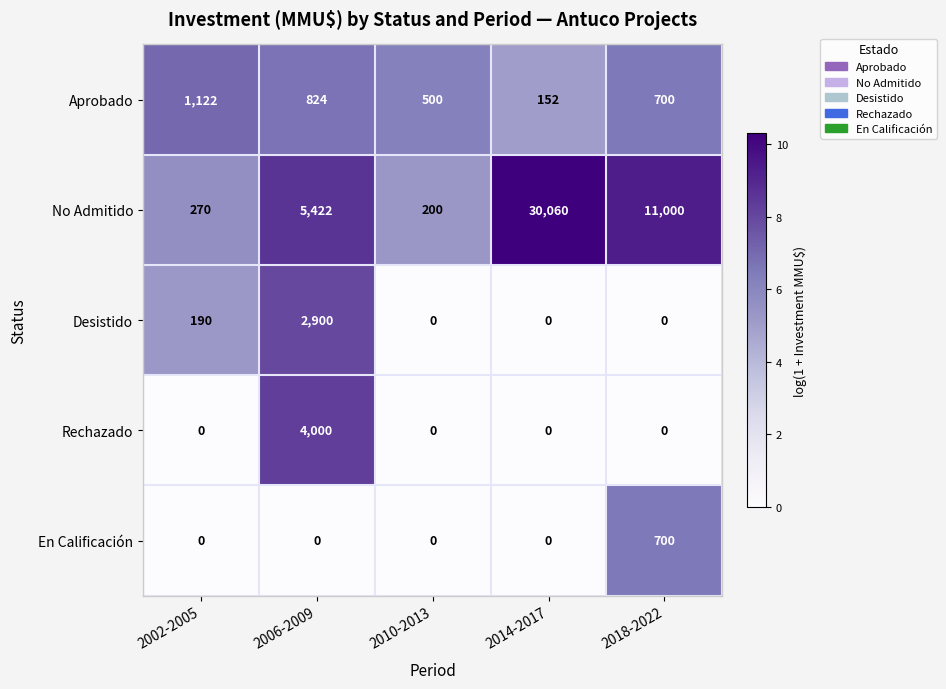

What is the difference between the maximum and minimum values in the Desistido series?

2900